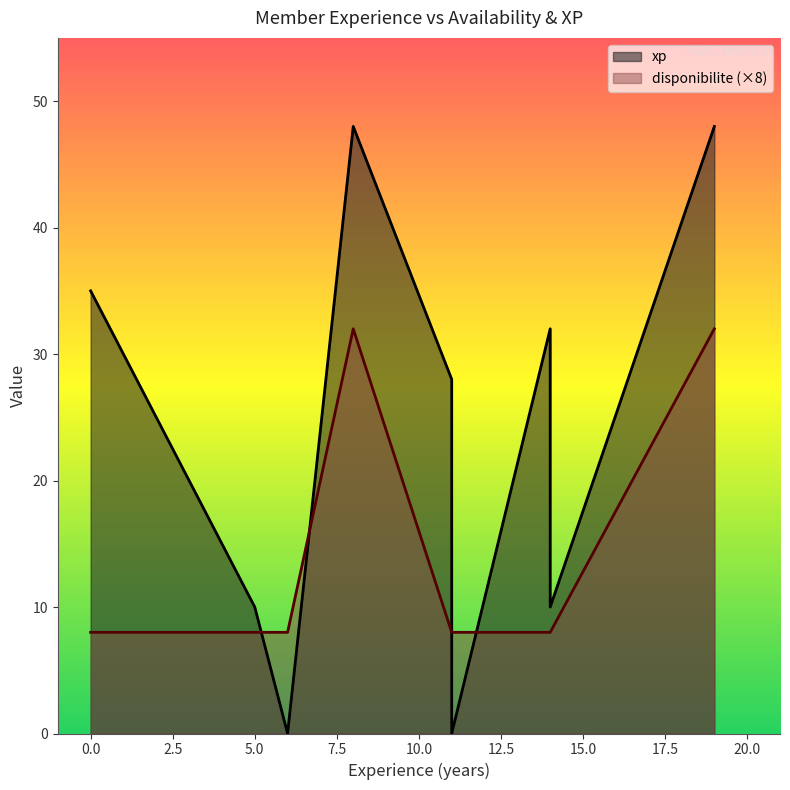

What is the difference between the maximum and second lowest values in the xp series?

48